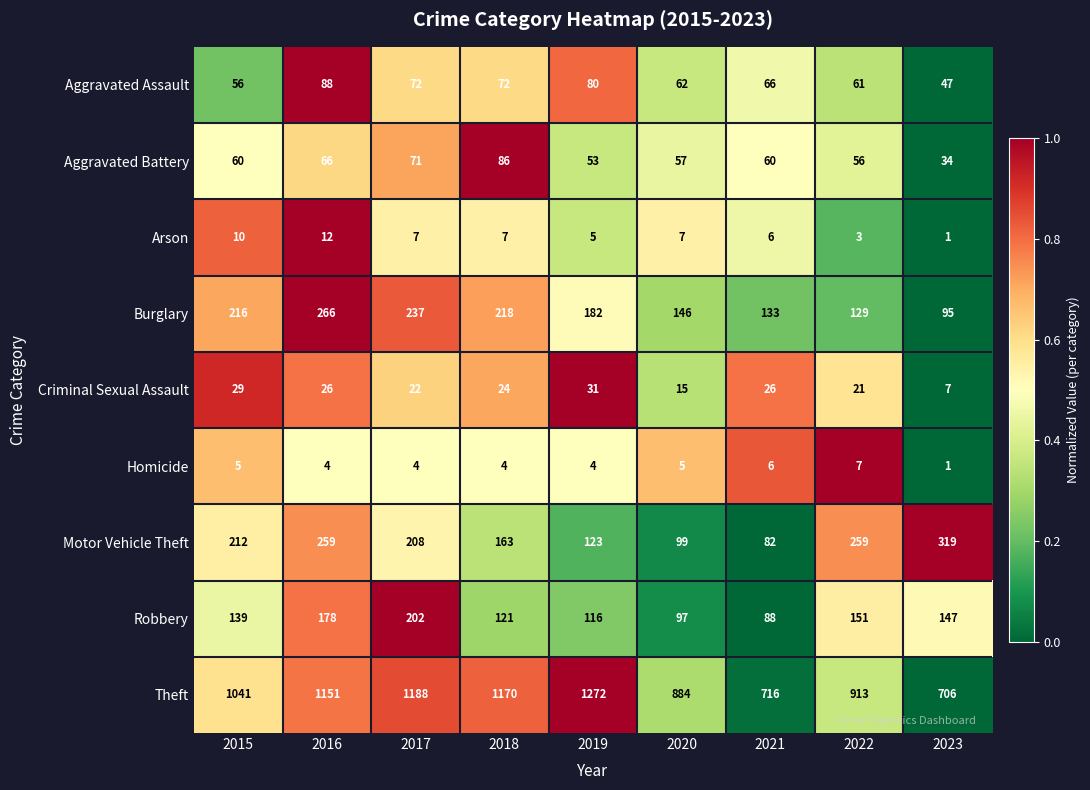

At which label does Criminal Sexual Assault first exceed 24?

2015